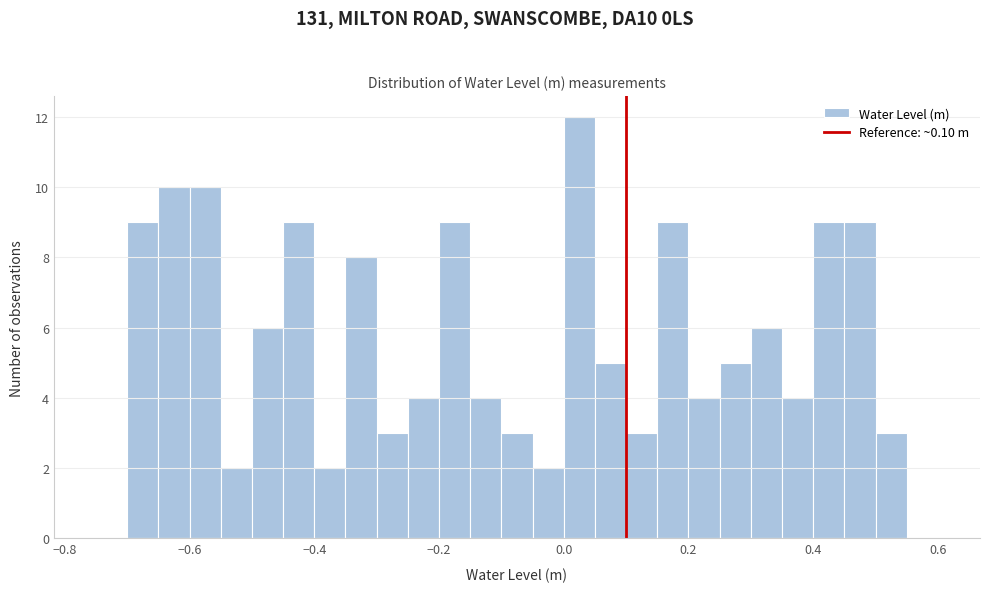

Around what value on the x-axis is the tallest bar? Give the approximate position of its centre, as read against the axis.

0.02